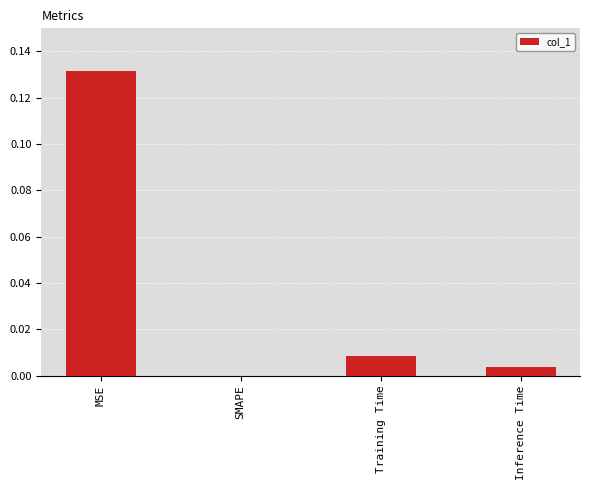

How many values exceed 0?

3